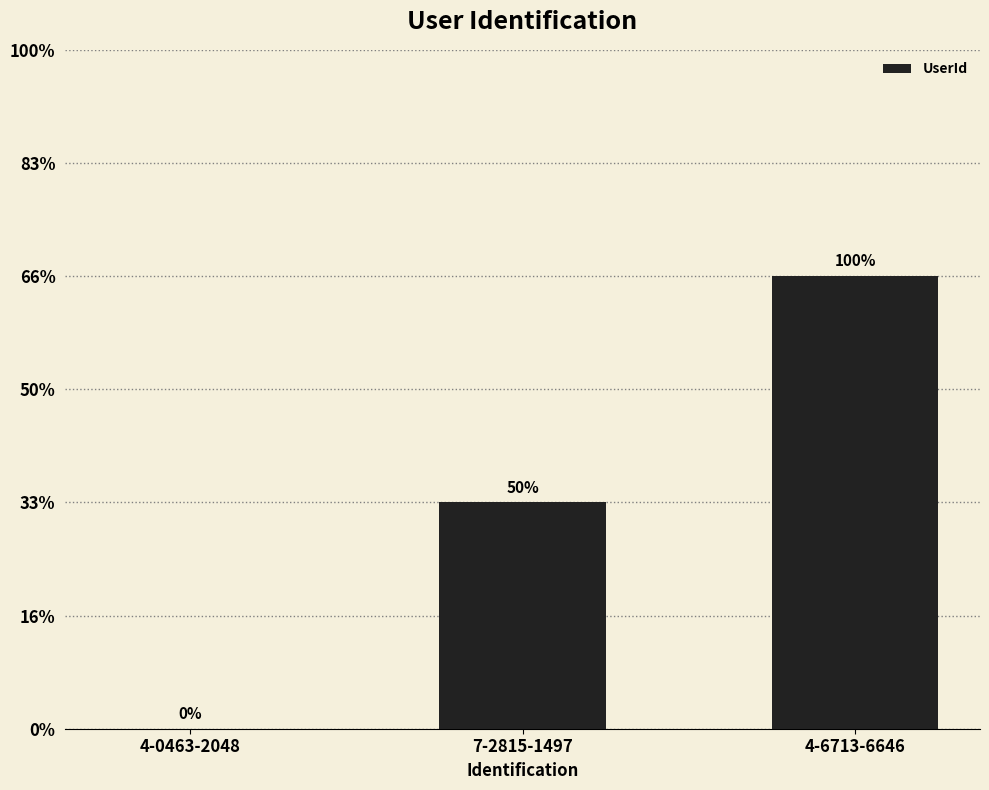

Are the bars horizontal?

No